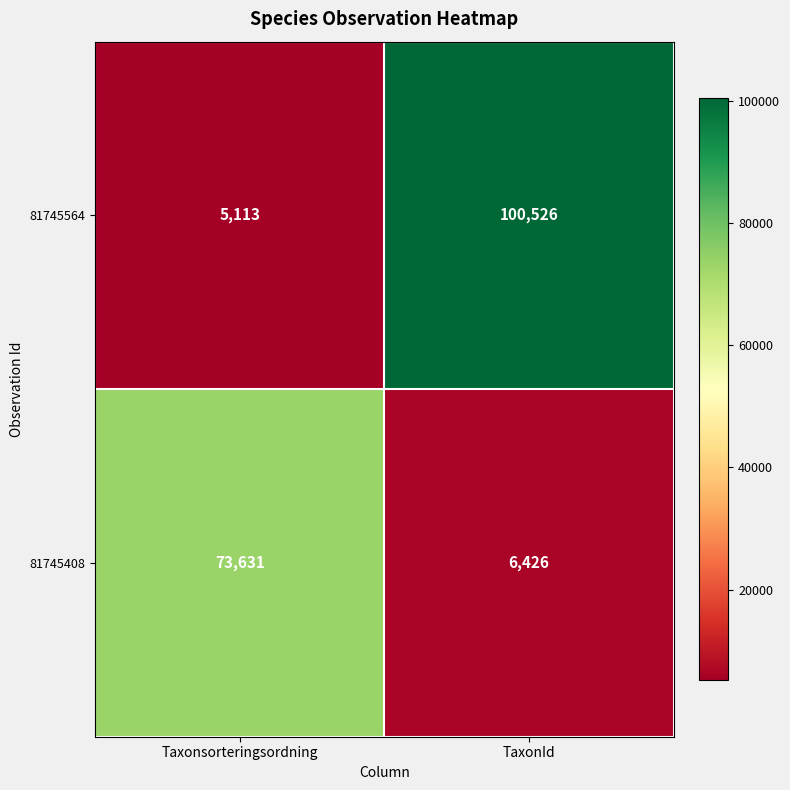

What is the sum of all 81745564 values?

105639